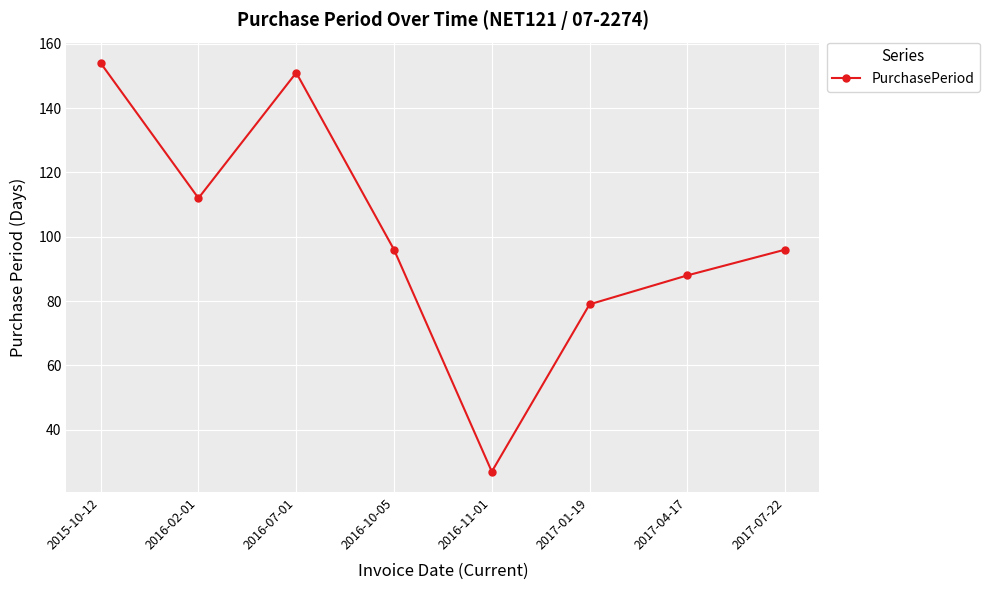

How many lines are shown in the chart?

1